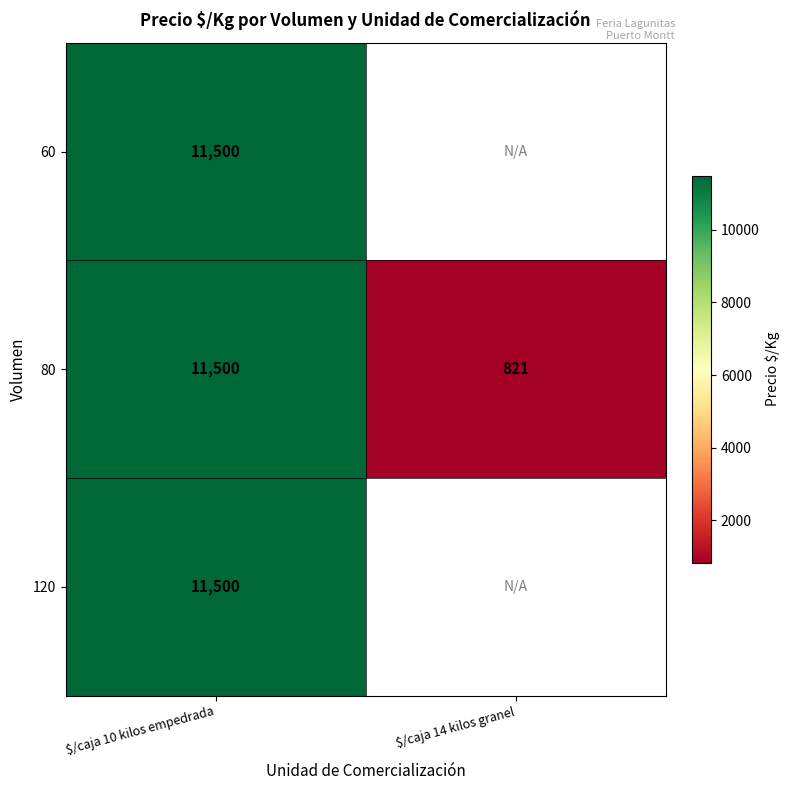

Is it true that 60 equals 11500 at $/caja 10 kilos empedrada?

True